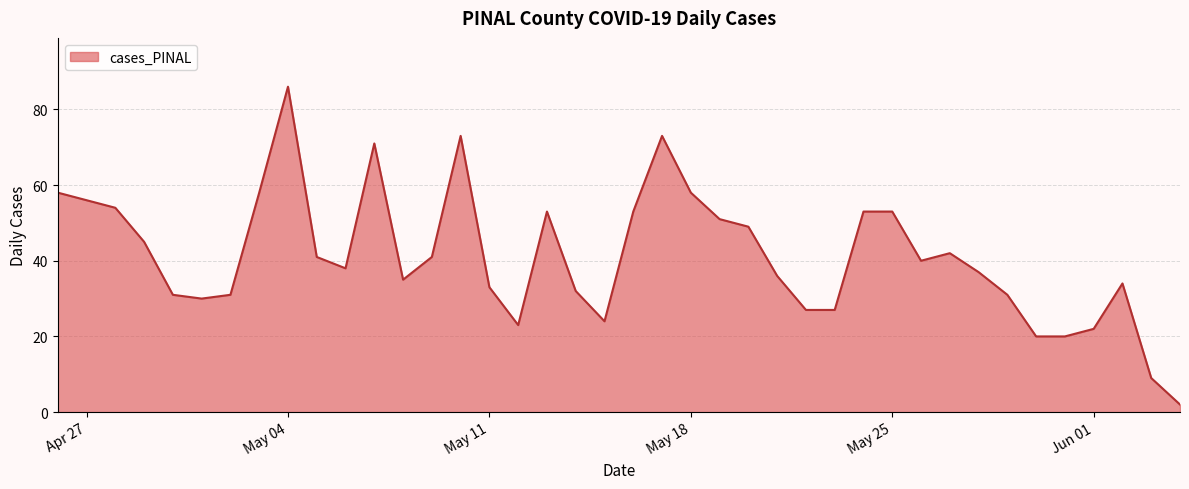

What is the maximum value shown in the chart?

86